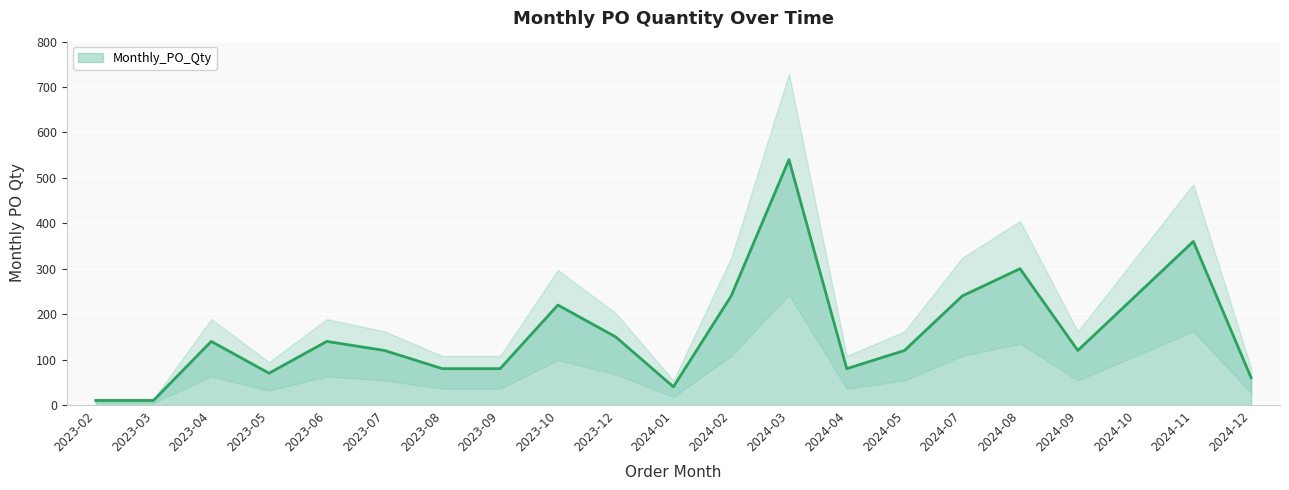

List the labels in order of value, largest first.

2024-03, 2024-11, 2024-08, 2024-02, 2024-07, 2024-10, 2023-10, 2023-12, 2023-04, 2023-06, 2023-07, 2024-05, 2024-09, 2023-08, 2023-09, 2024-04, 2023-05, 2024-12, 2024-01, 2023-02, 2023-03